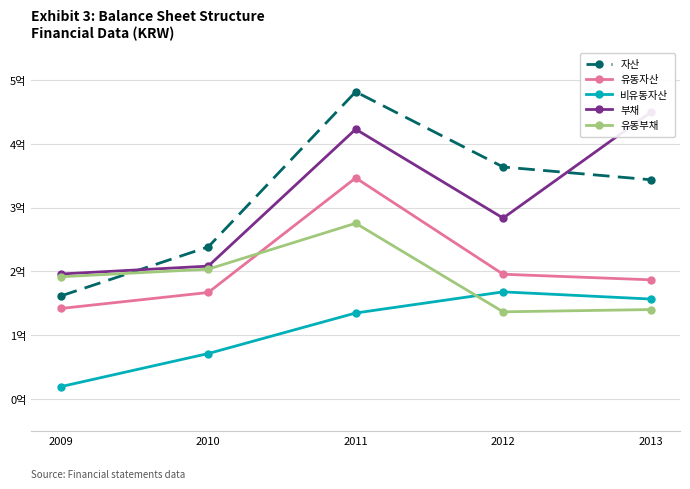

What is the difference between the maximum and second lowest values in the 비유동자산 series?

96607346